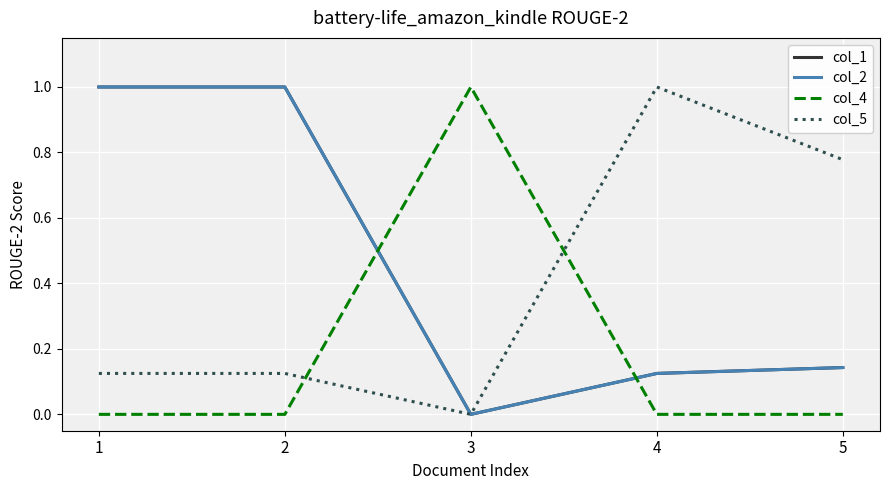

What is the maximum value for col_5?

1.0